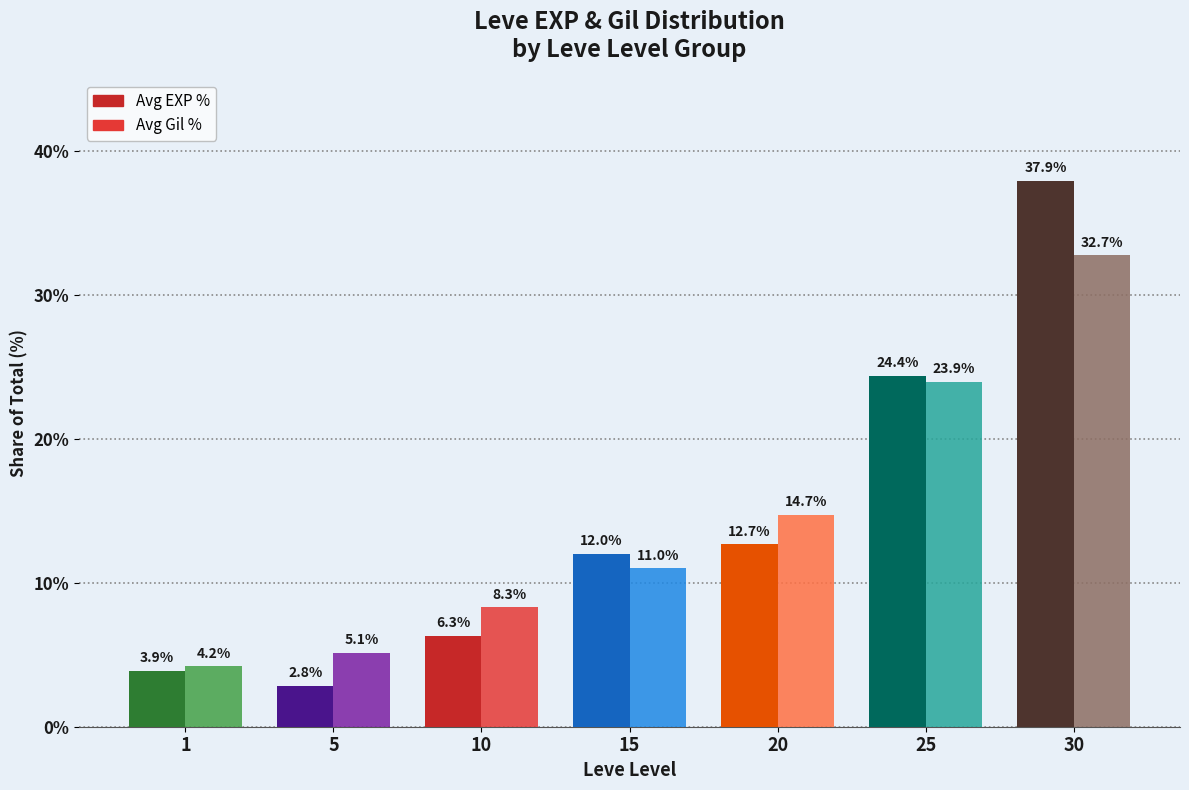

At which label does Avg Gil % reach its peak?

30